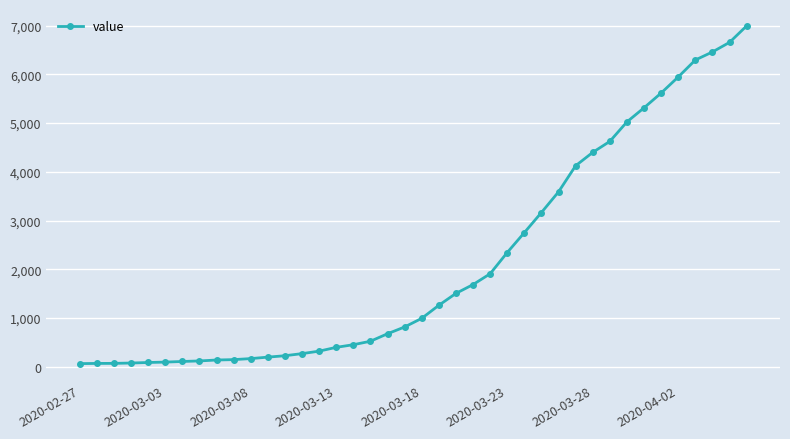

What is the difference between the maximum and minimum values?

6931